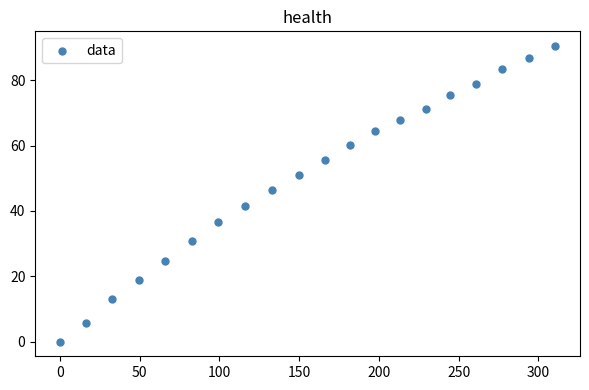

What is the range of Y values (max minus min)?

90.5